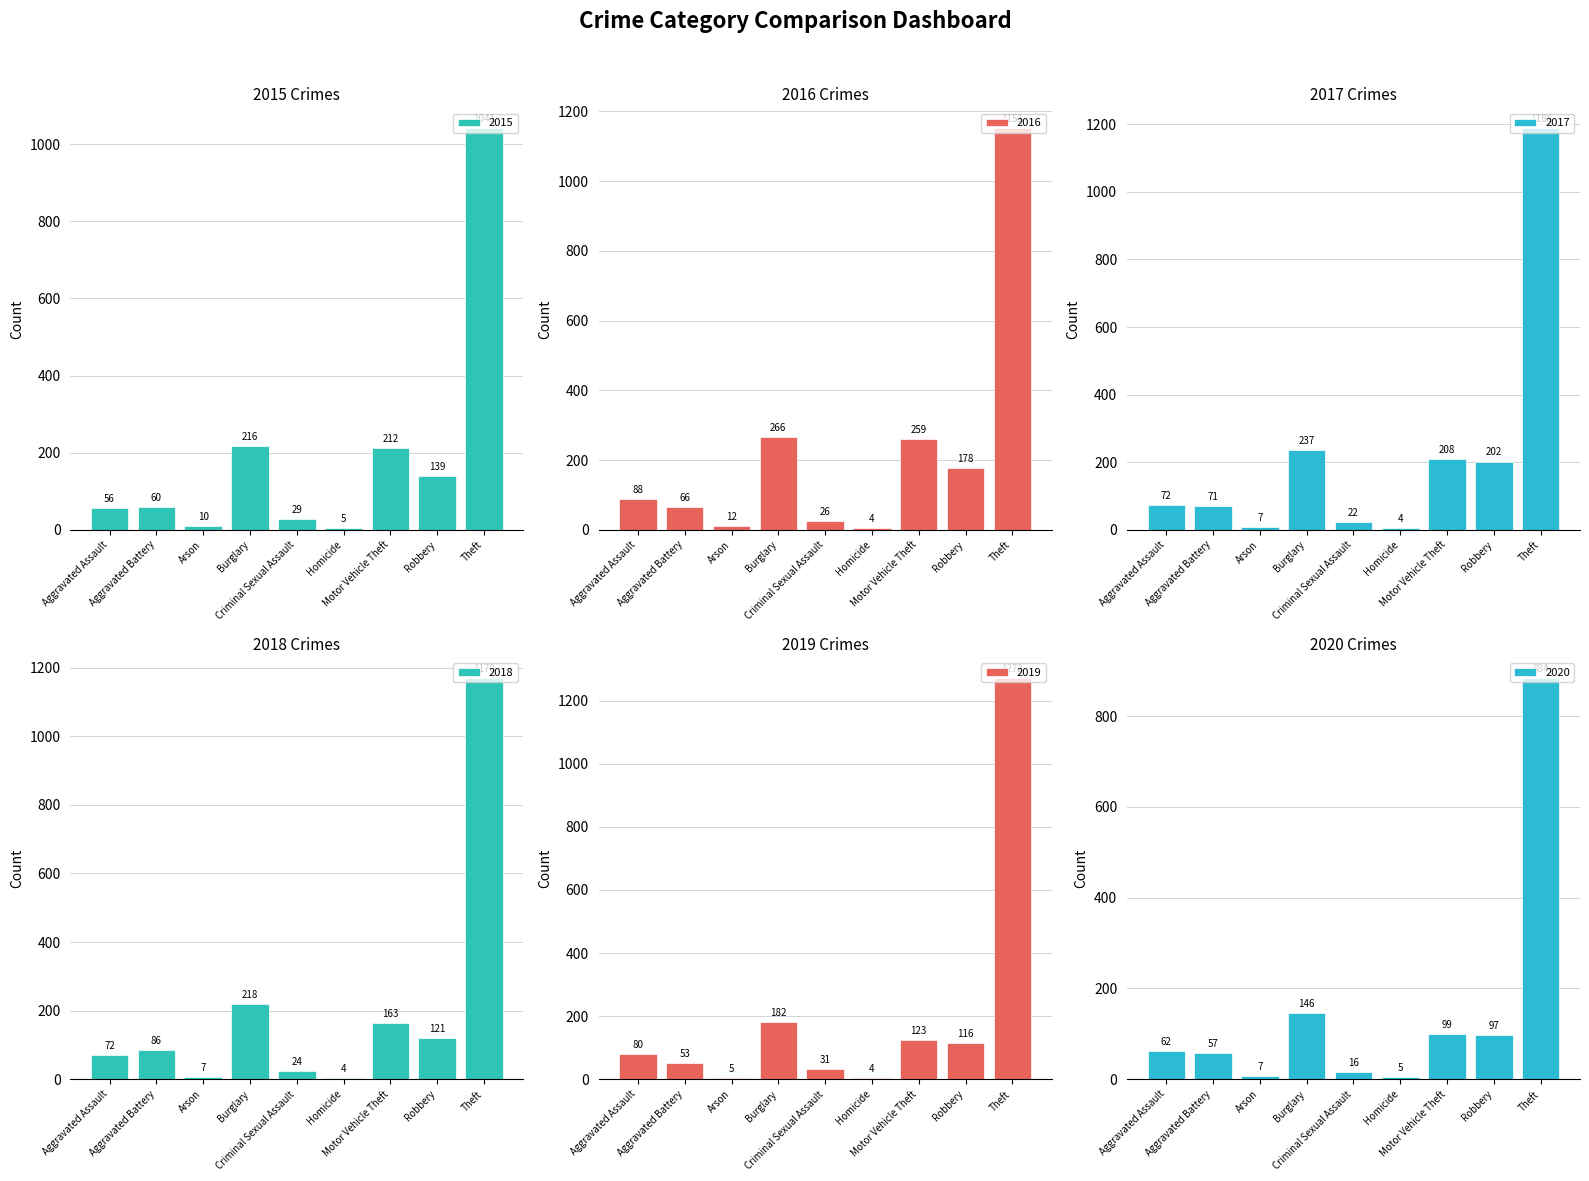

What is the average value of the 2020 series?

153